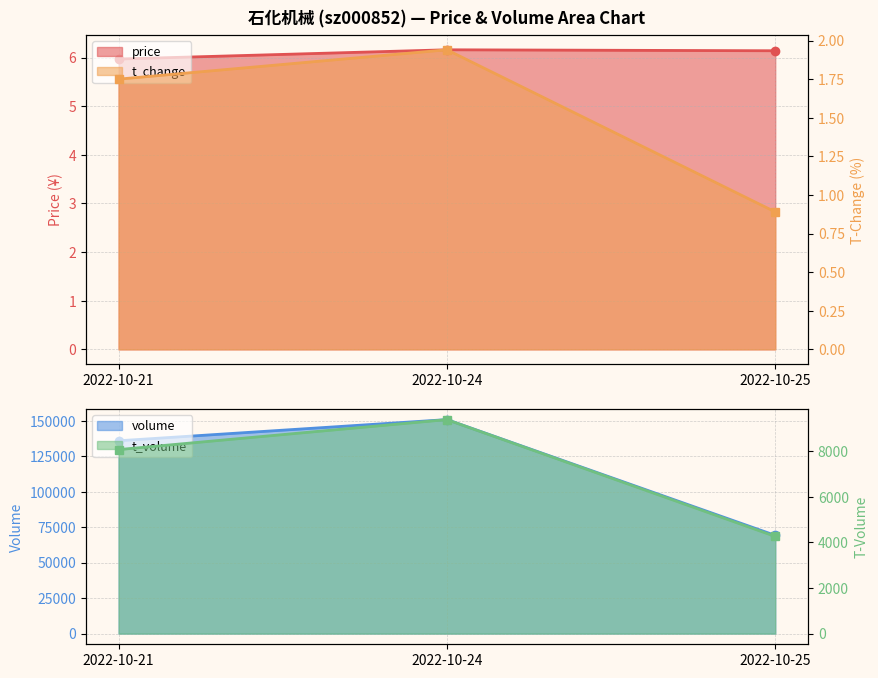

What is the spread (max minus min) of values at 2022-10-24?

4.2